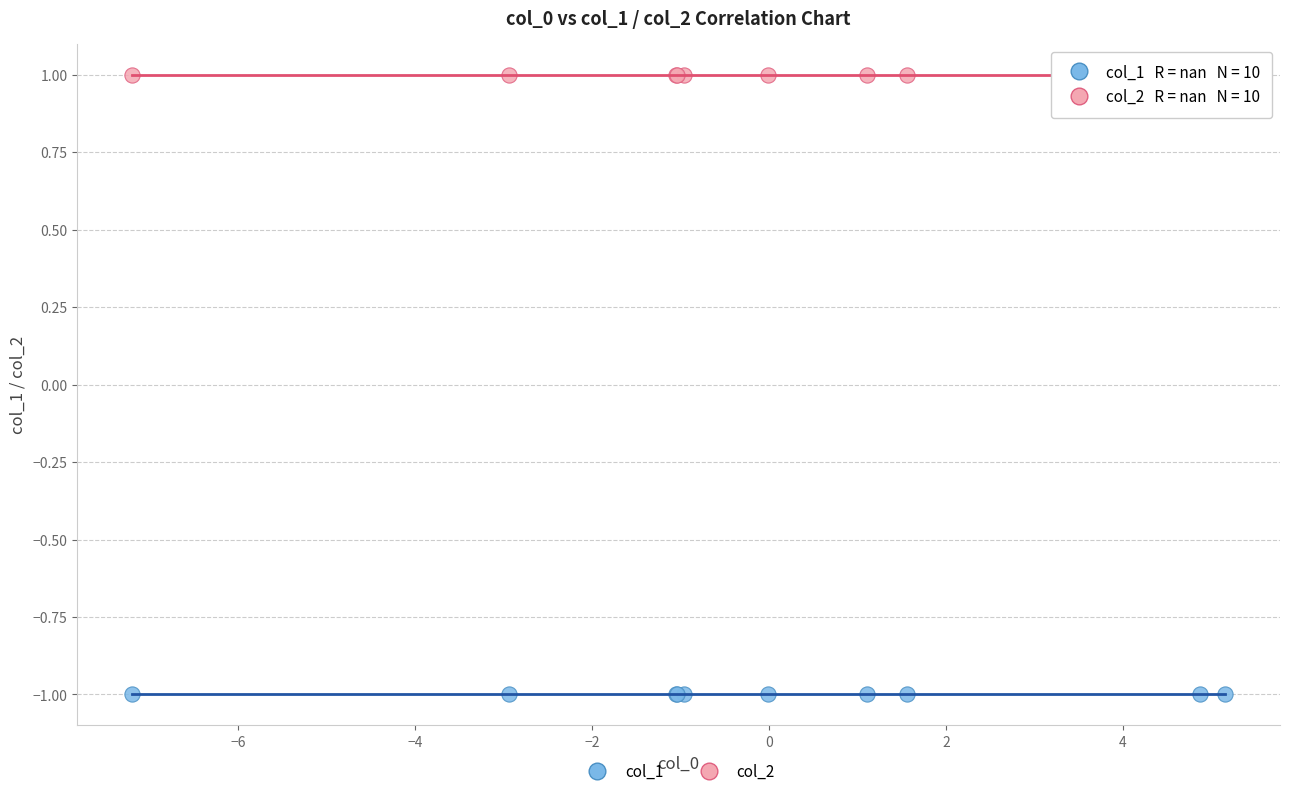

Which series contains the highest Y value?

col_2